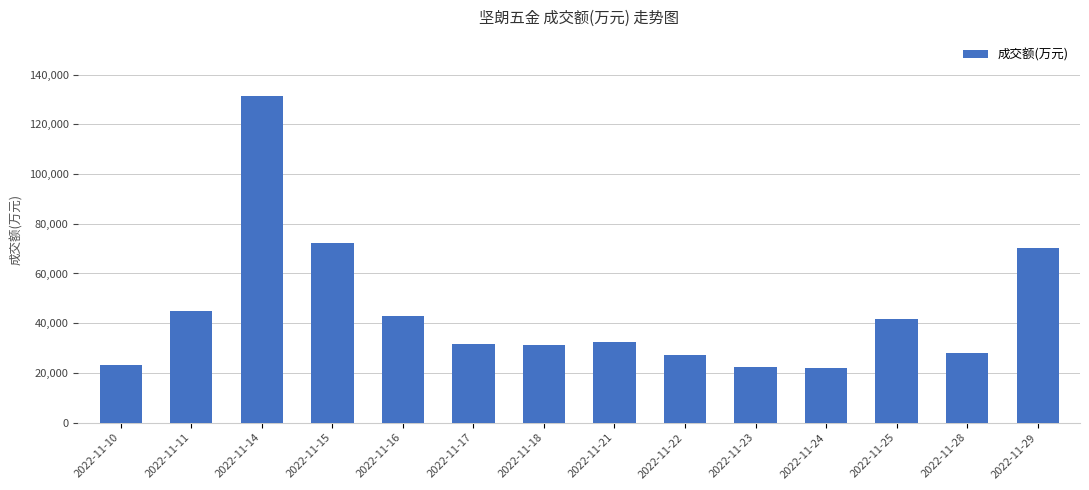

At which label is the value closest to 76712?

2022-11-15